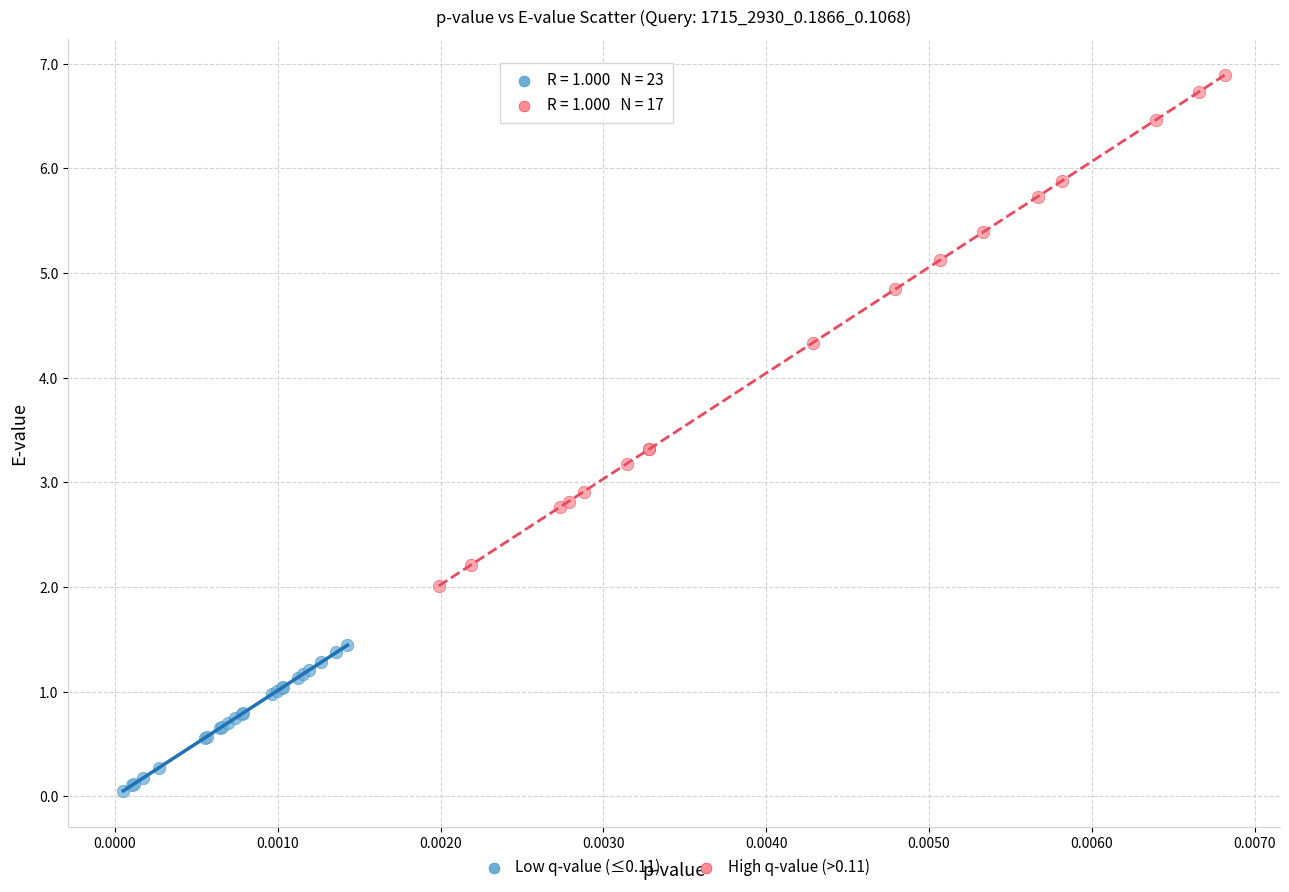

Which series contains the lowest Y value?

Low q-value (≤0.11)